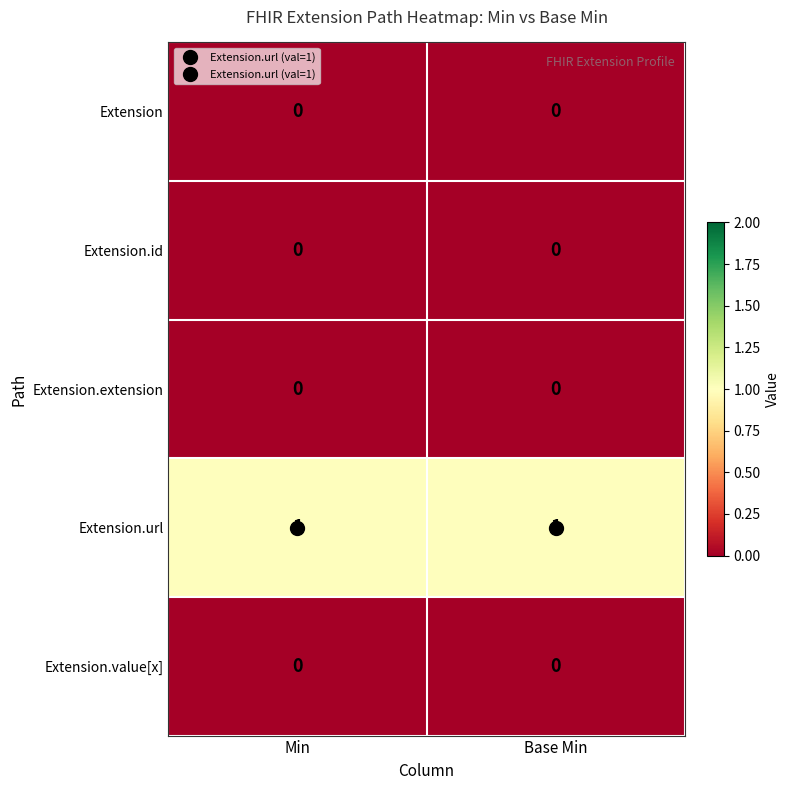

Which series has the largest total across all categories?

Extension.url